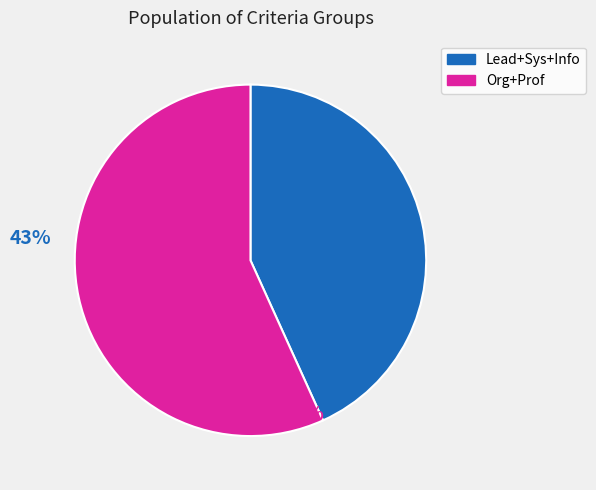

How many slices are in this pie chart?

2